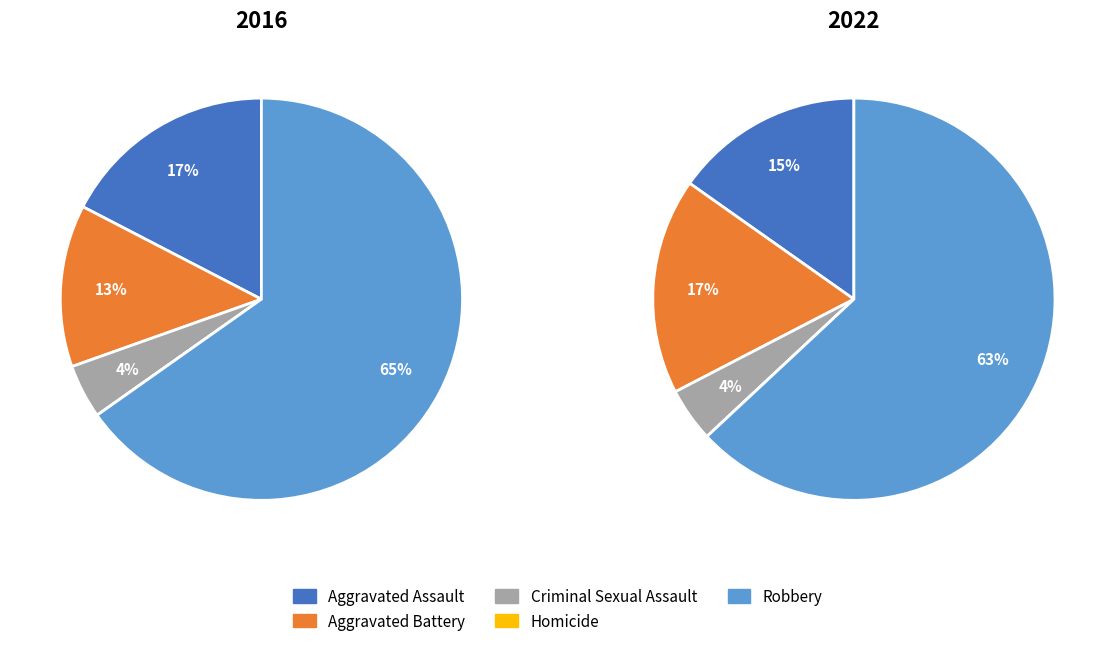

To the nearest percent, what is the difference between the 2 and 3 slice percentages?

4%